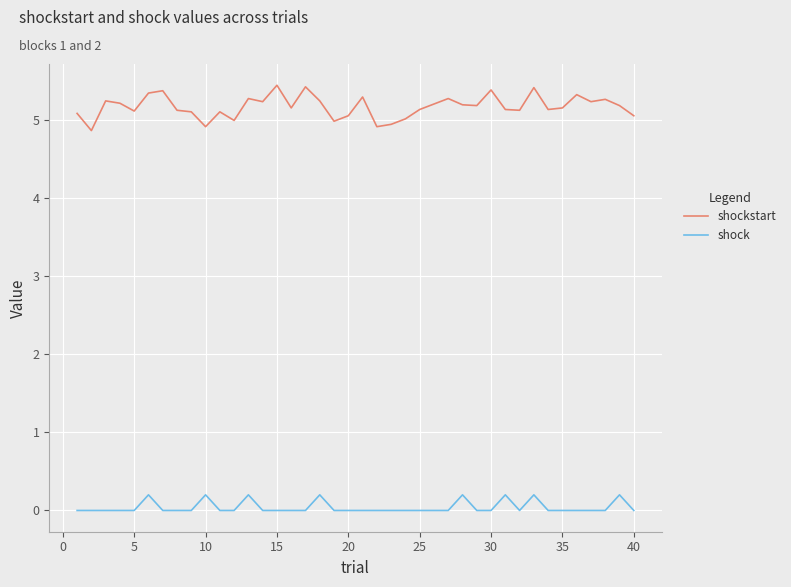

At how many categories does at least one series exceed 4?

40